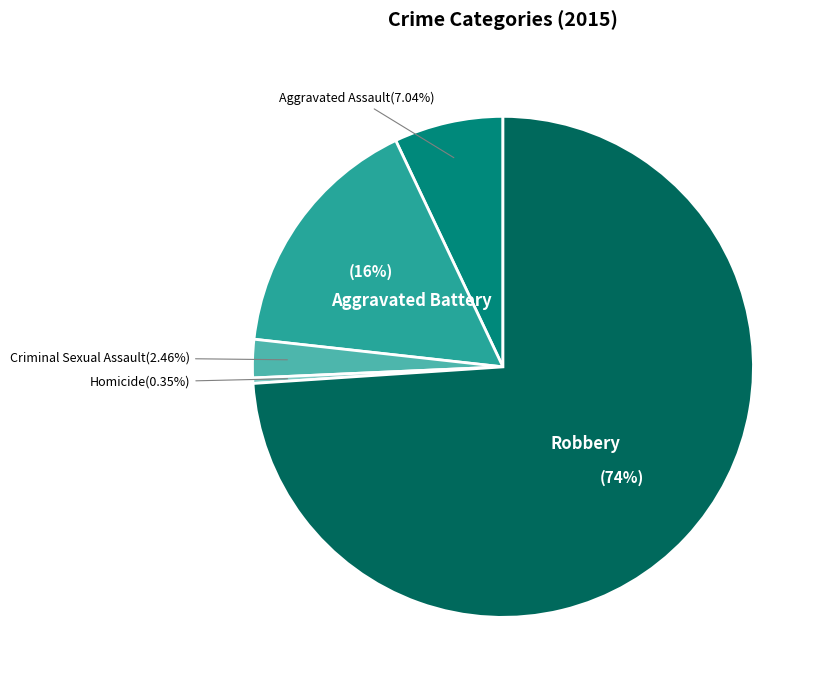

To the nearest percent, what is the difference between the largest and smallest slice percentages?

74%